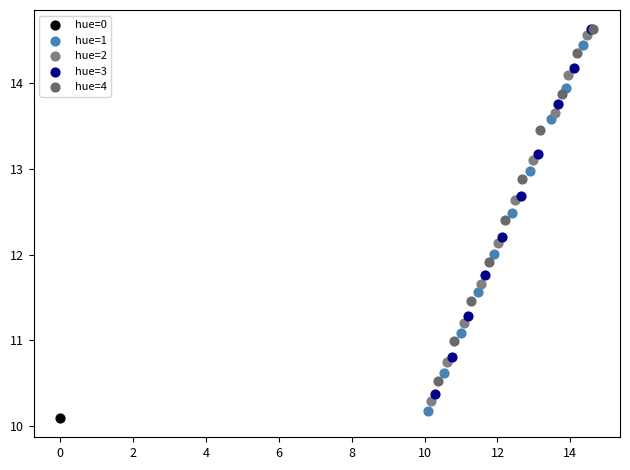

What are all the series names shown in the legend?

hue=0, hue=1, hue=2, hue=3, hue=4